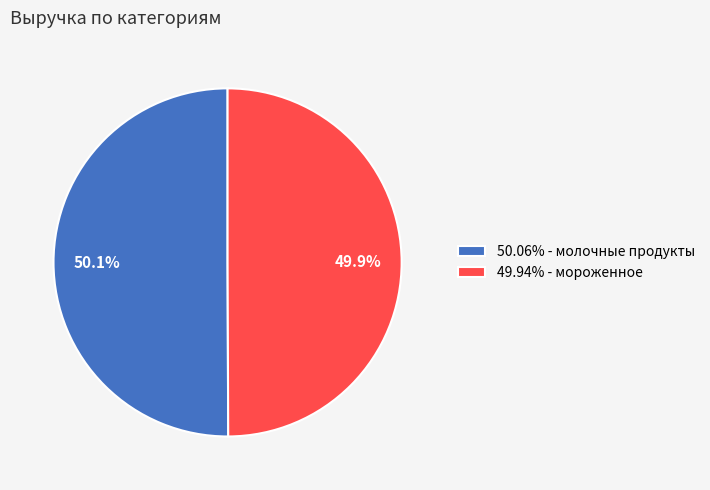

Does any single category account for the majority?

Yes